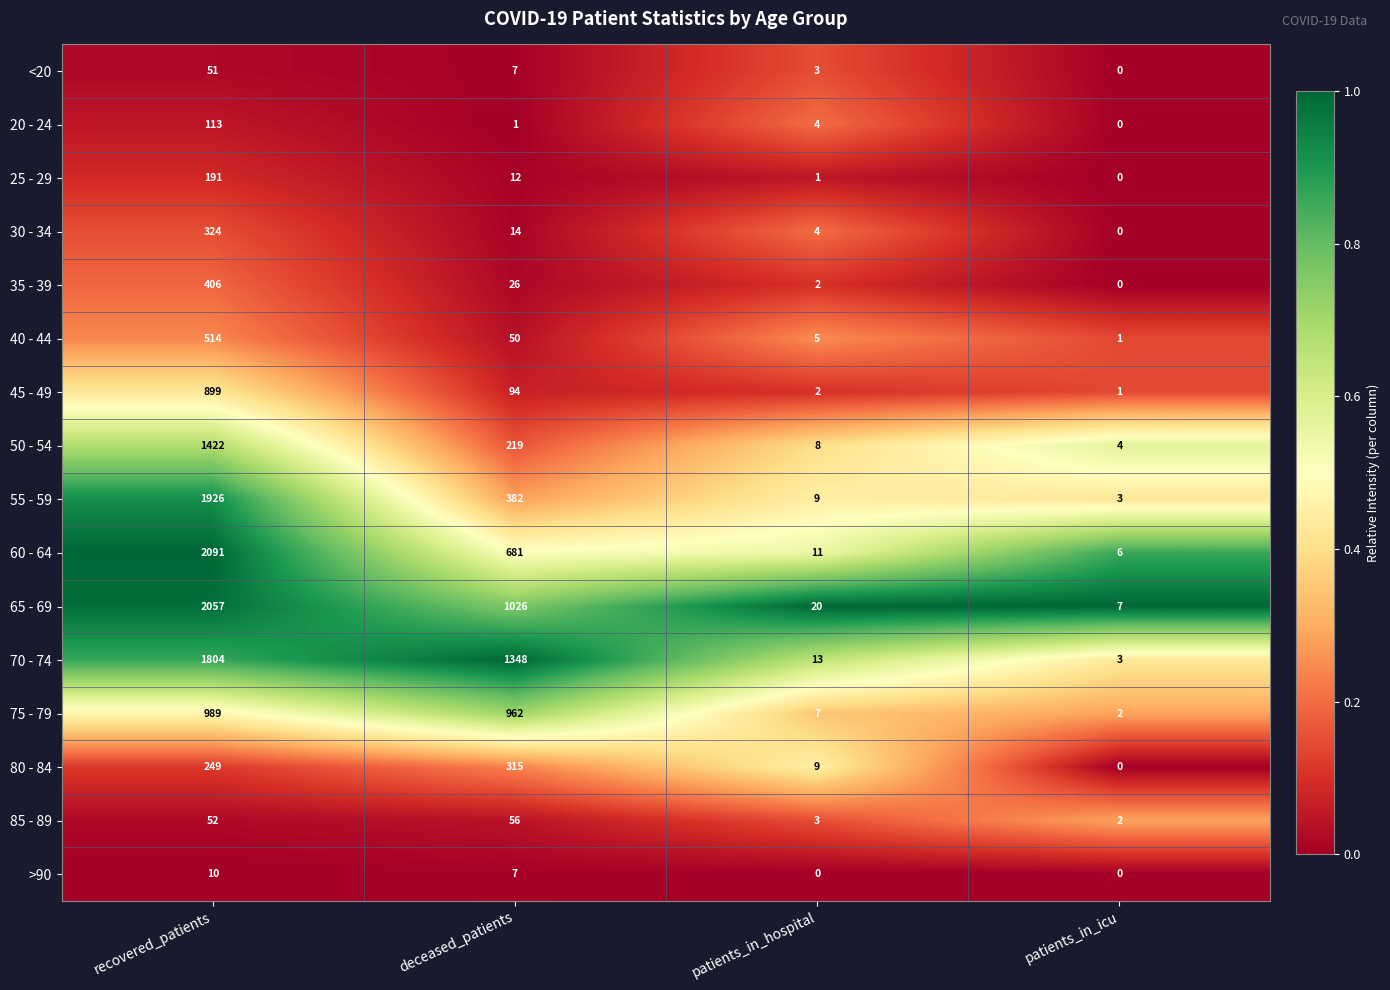

At which category does the chart reach its peak across all series?

recovered_patients